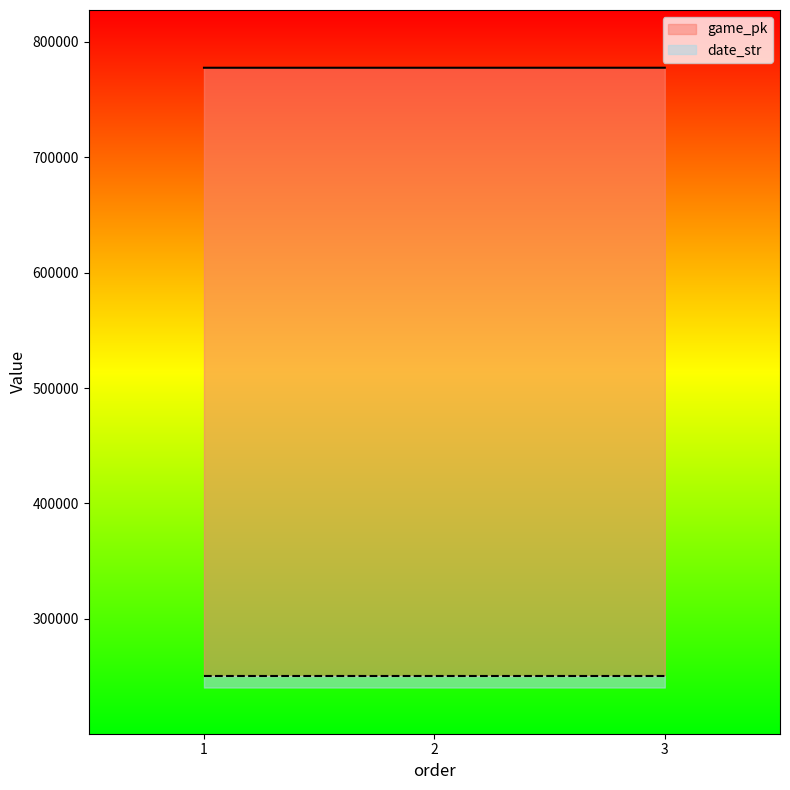

At 2, list the series in order from largest to smallest.

game_pk, date_str